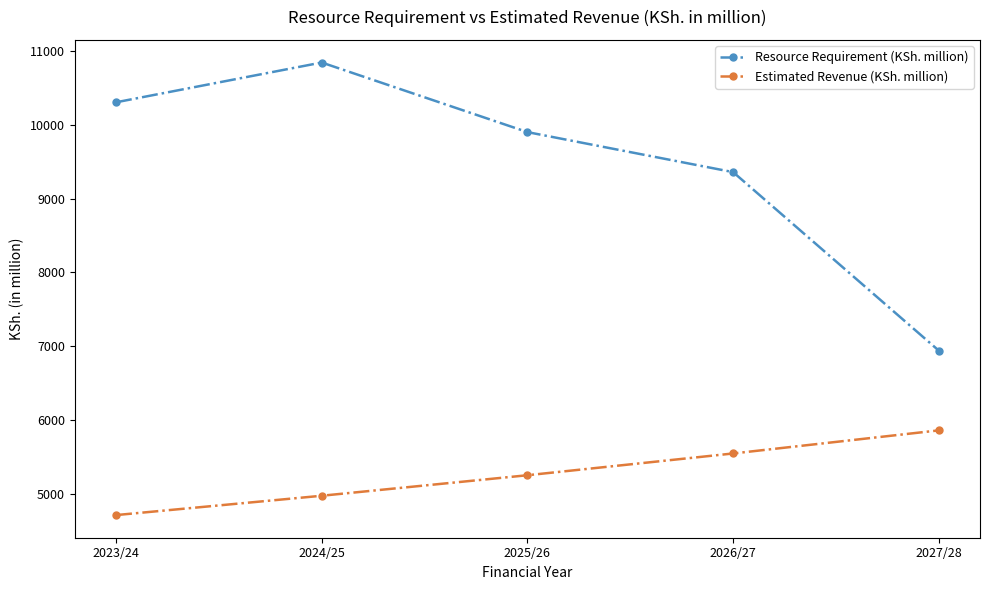

Reading right to left, transcribe all the data shown in this chart.

Resource Requirement (KSh. million): 6940.8	9357.0	9898.7	10840.6	10302.1
Estimated Revenue (KSh. million): 5862.0	5549.3	5254.7	4977.0	4715.2